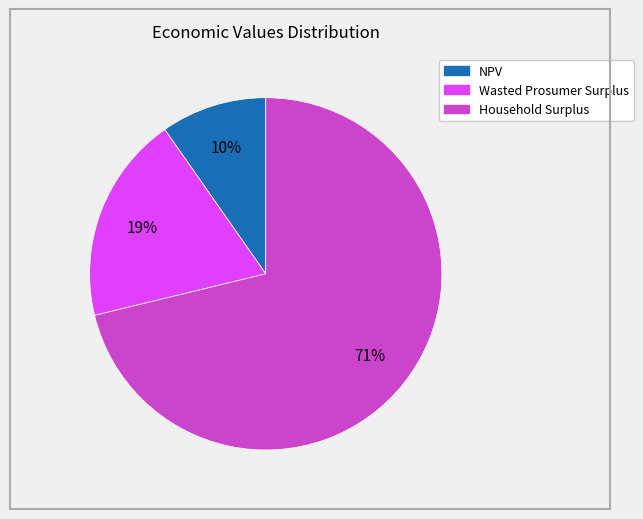

Combined, do NPV and Household Surplus account for over 50%?

Yes